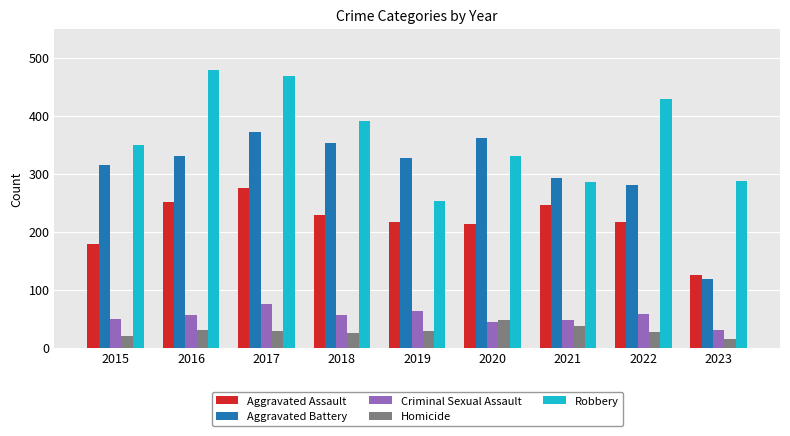

Read the Robbery value at 2017.

469